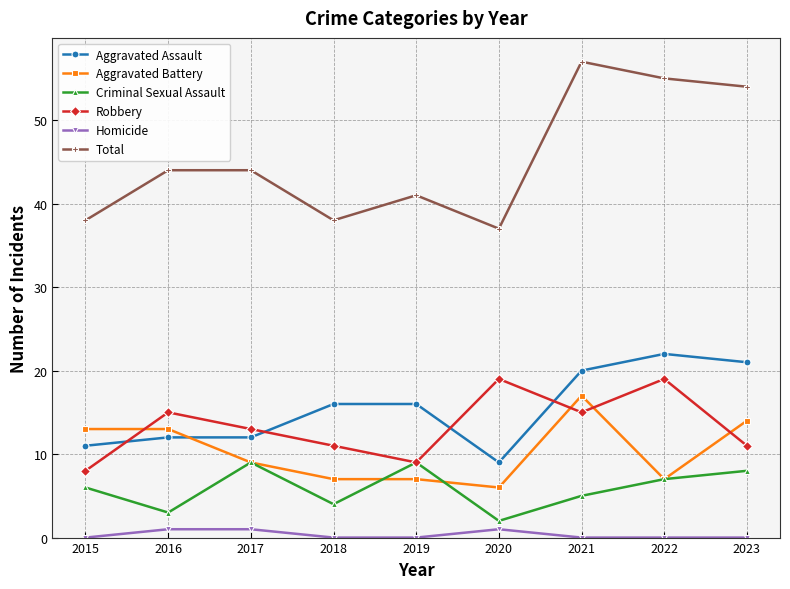

At which label does Criminal Sexual Assault reach its minimum?

2020